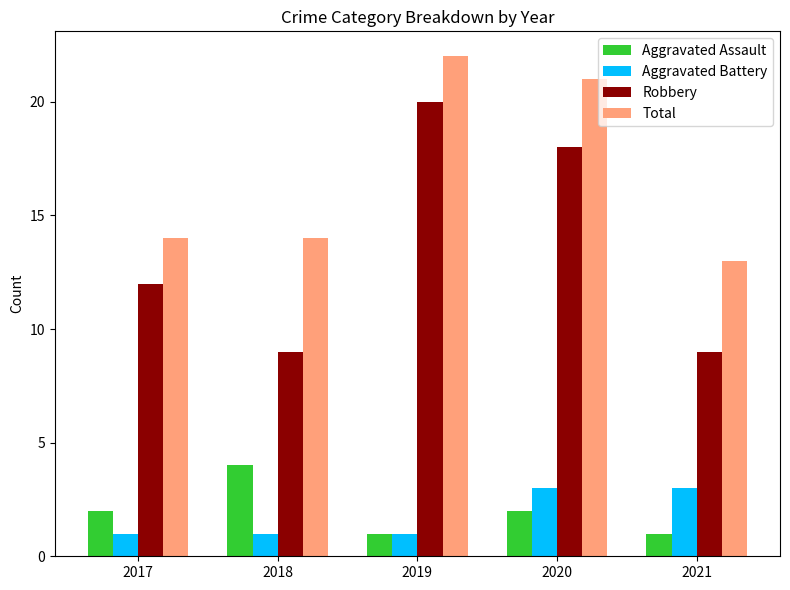

What is the difference between the second highest and second lowest values in the Aggravated Battery series?

2